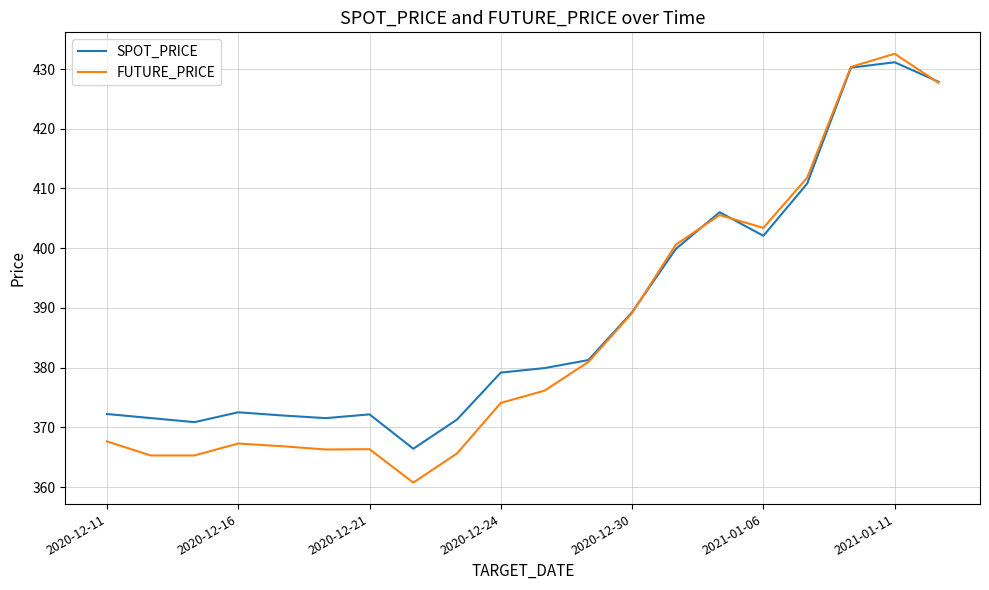

What is the maximum value for SPOT_PRICE?

431.1